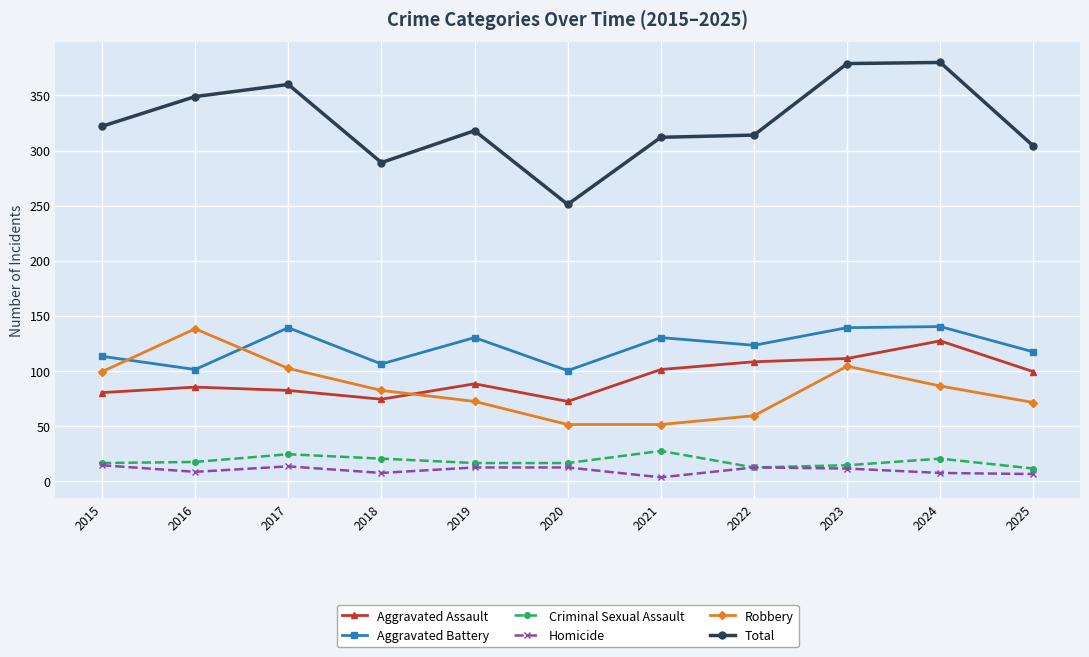

True or false: Aggravated Battery and Total cross at least once.

False